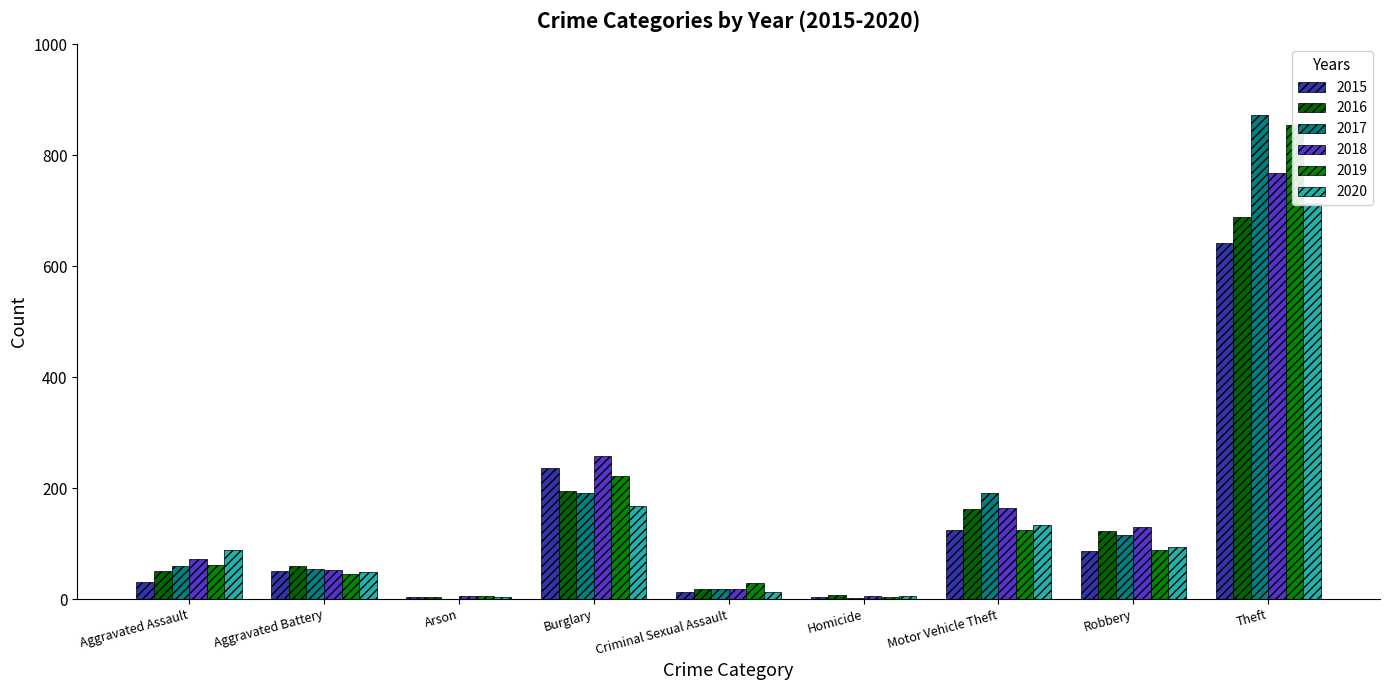

What is the value of the 2020 bar at the 9th from the left?

714